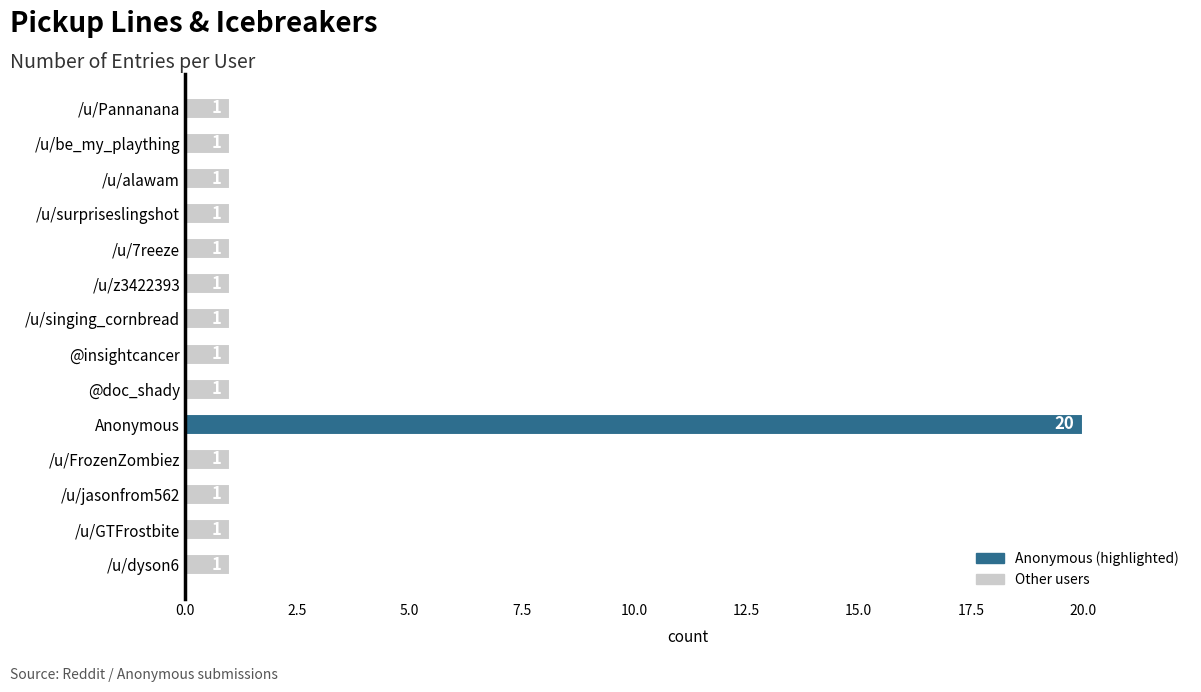

What is the value of the 3rd bar from the top?

1